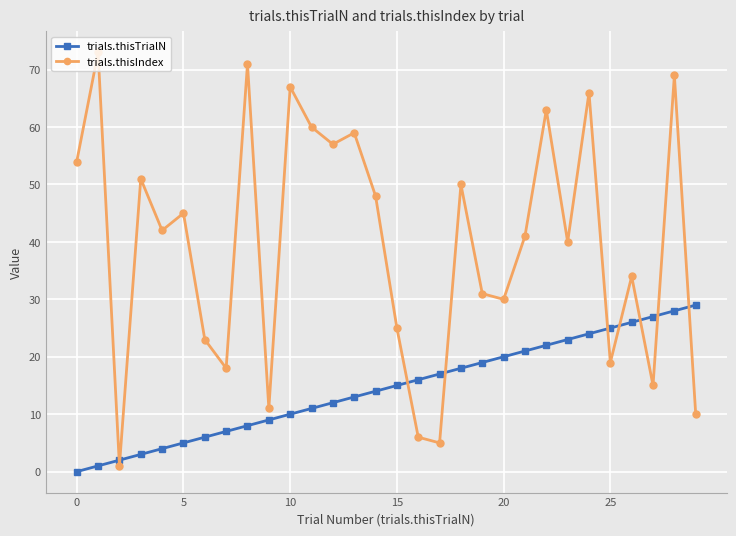

What is the difference between the maximum and minimum values in the trials.thisTrialN series?

29